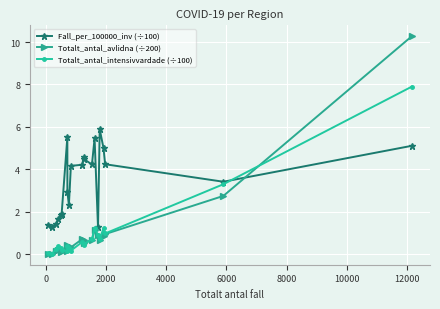

Which series has the largest range (max minus min)?

Totalt_antal_avlidna (÷200)